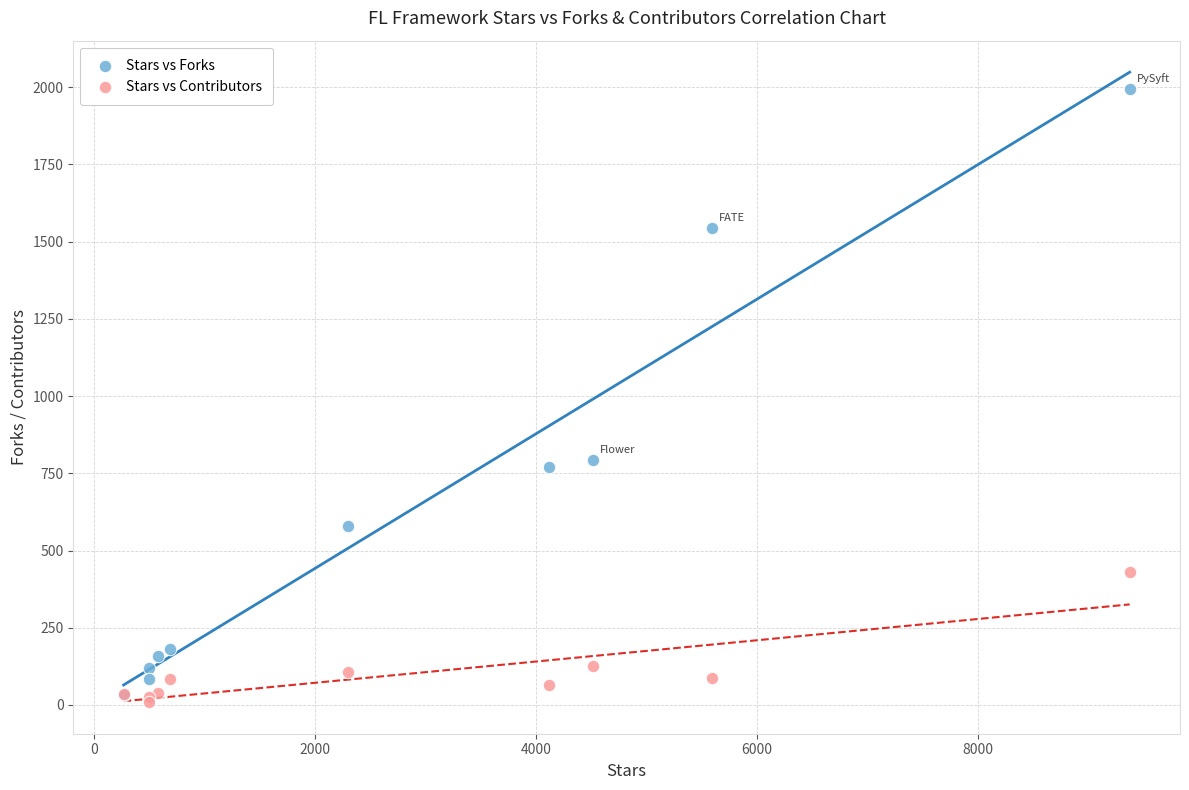

Which series reaches the maximum Y coordinate?

Stars vs Forks